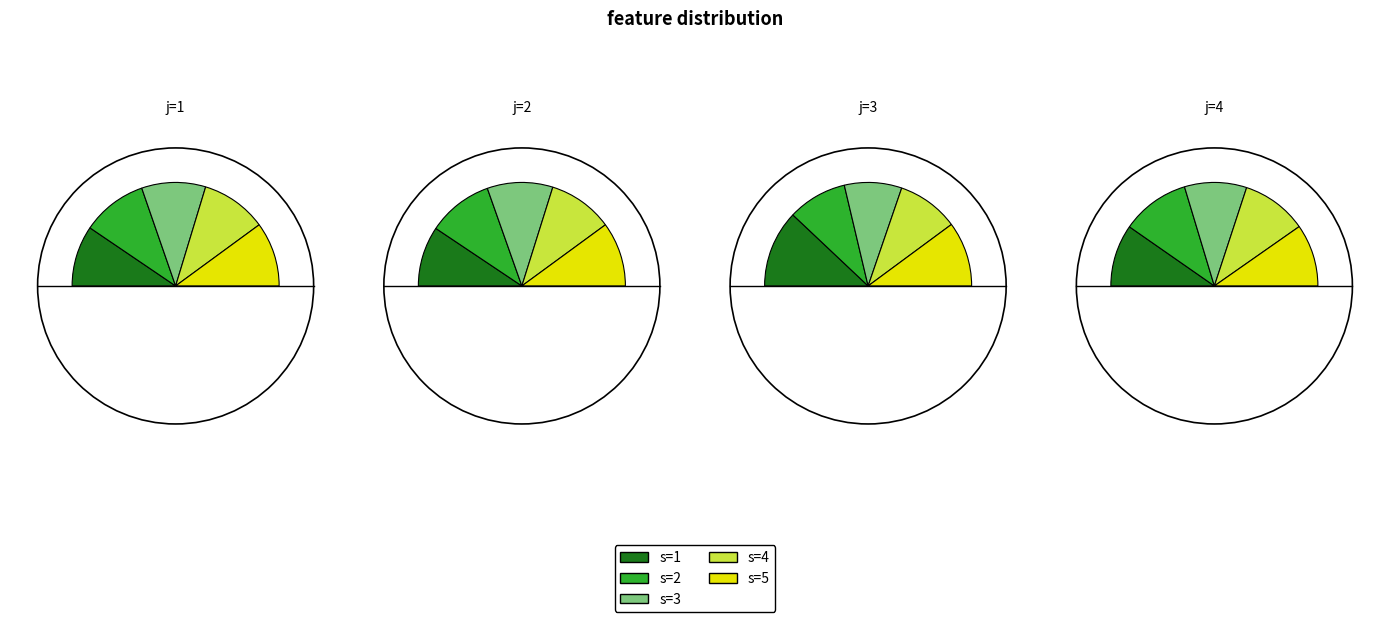

What is the spread (max minus min) of values at s=4?

267.8